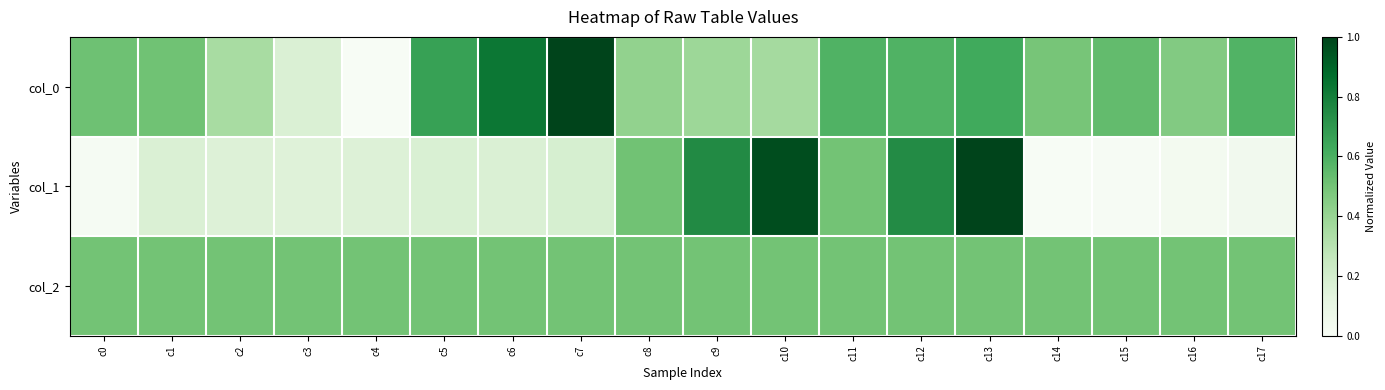

Which label corresponds to the smallest value in the chart?

c4